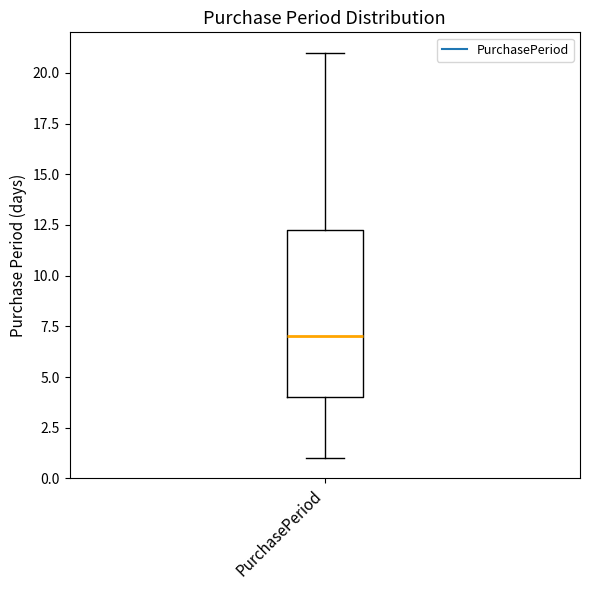

Read this box plot against the y-axis: the position of the median line, the range covered by the box, and the ends of both whiskers. The values are not printed on the chart, so give them approximately, as read against the axis.

median 7.0, box 4.0 to 12.5, whiskers 1.0 to 21.0